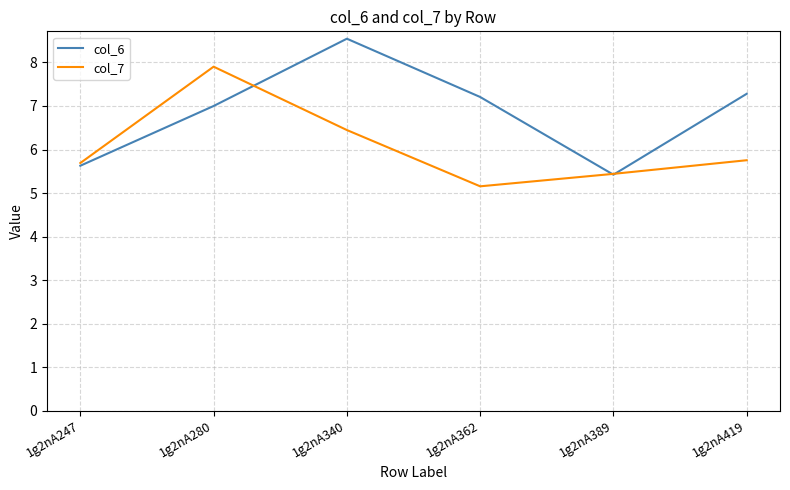

At which category does col_6 reach its first local valley?

1g2nA389